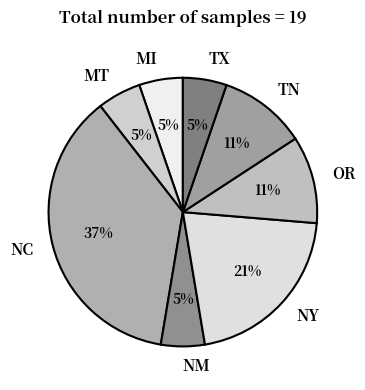

What percentage is the TN slice, to the nearest percent?

11%